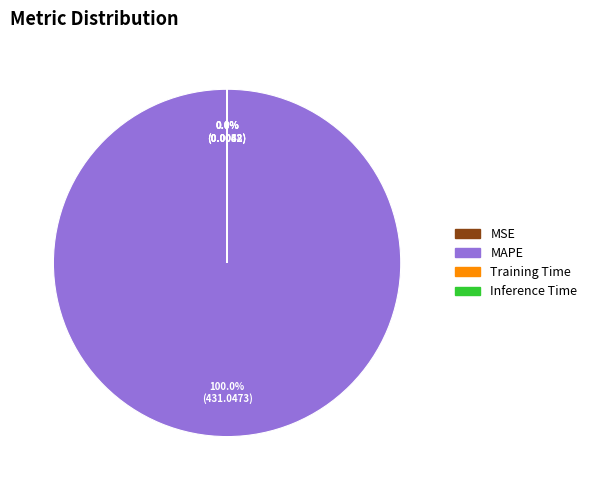

What is the smallest slice in the pie chart?

Inference Time